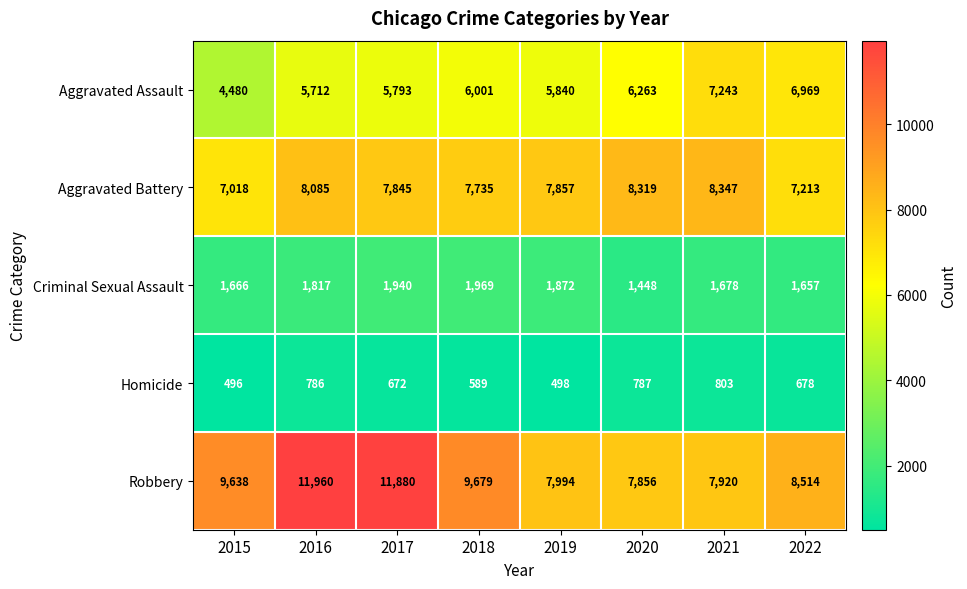

Which series has the largest range (max minus min)?

Robbery